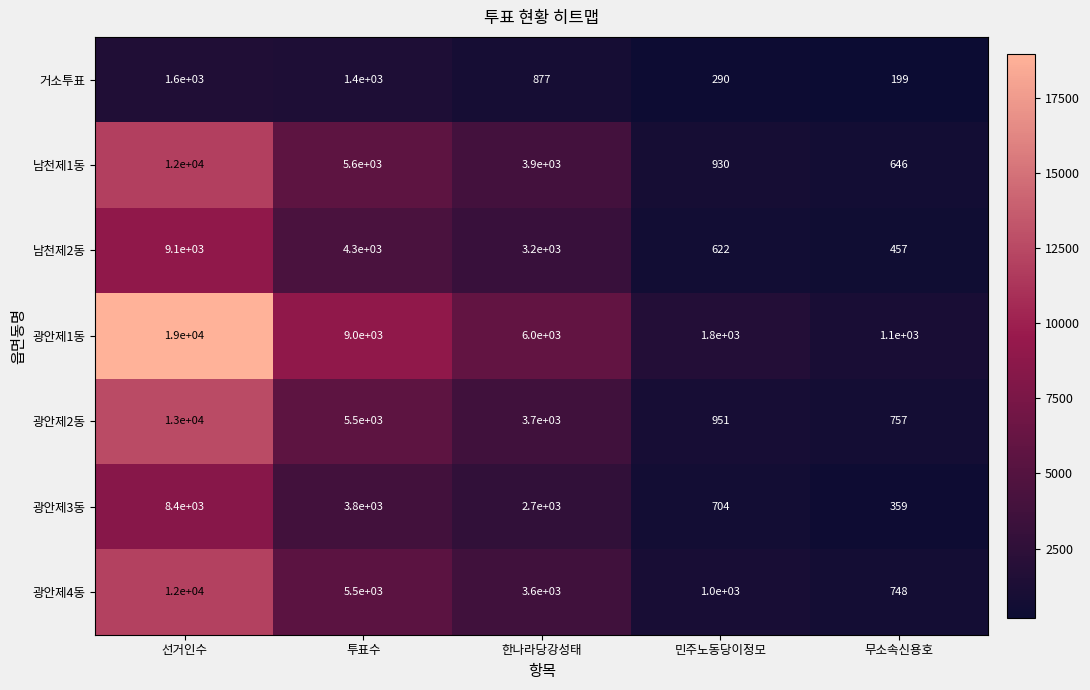

What is the smallest value displayed?

199